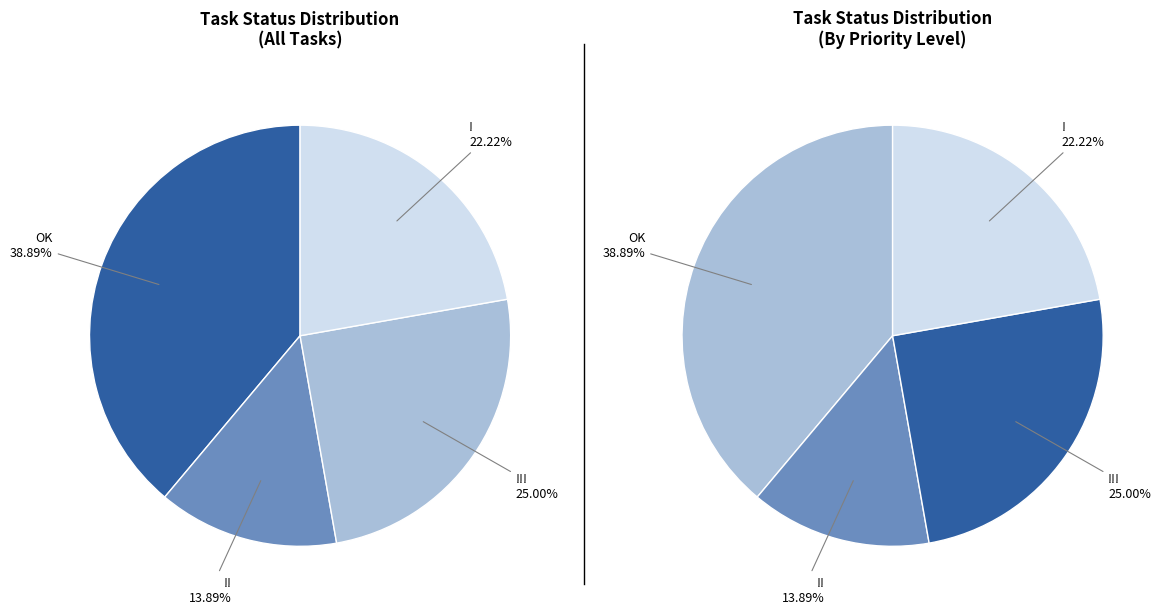

To the nearest percent, what is the combined percentage of OK and !?

61%